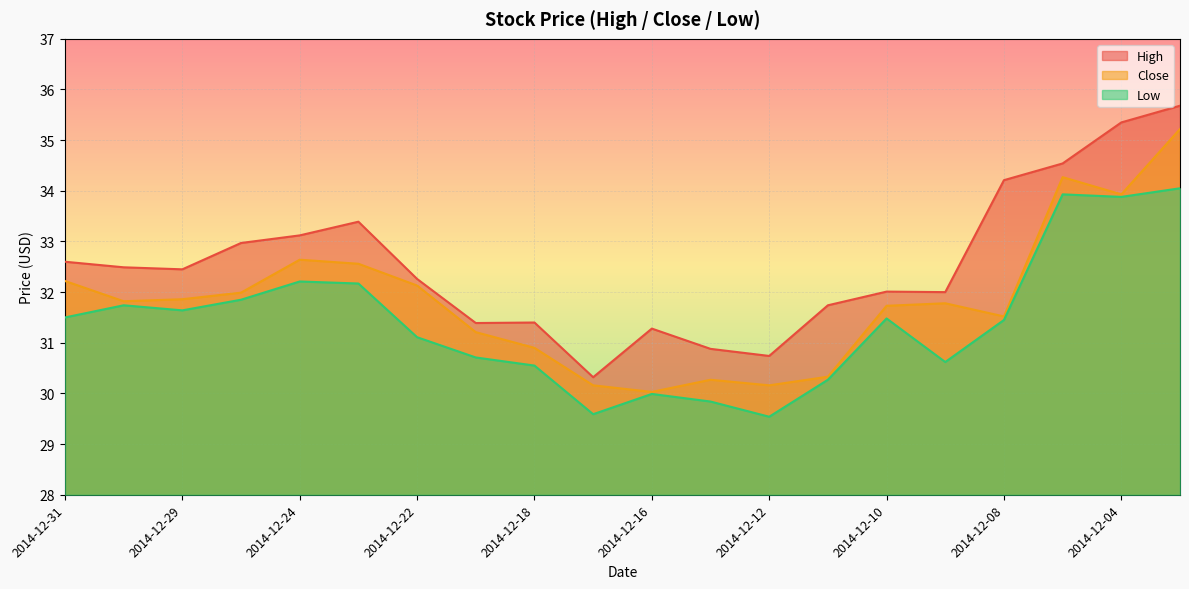

Rank the categories by Close value from lowest to highest.

2014-12-16, 2014-12-17, 2014-12-12, 2014-12-15, 2014-12-11, 2014-12-18, 2014-12-19, 2014-12-08, 2014-12-10, 2014-12-09, 2014-12-30, 2014-12-29, 2014-12-26, 2014-12-22, 2014-12-31, 2014-12-23, 2014-12-24, 2014-12-04, 2014-12-05, 2014-12-03